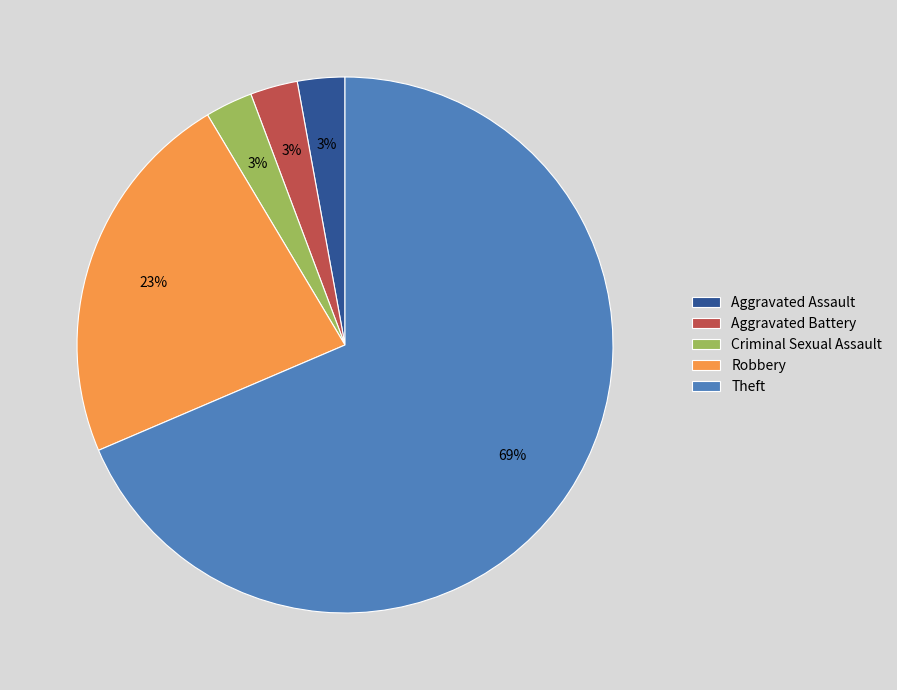

How many slices are in this pie chart?

5